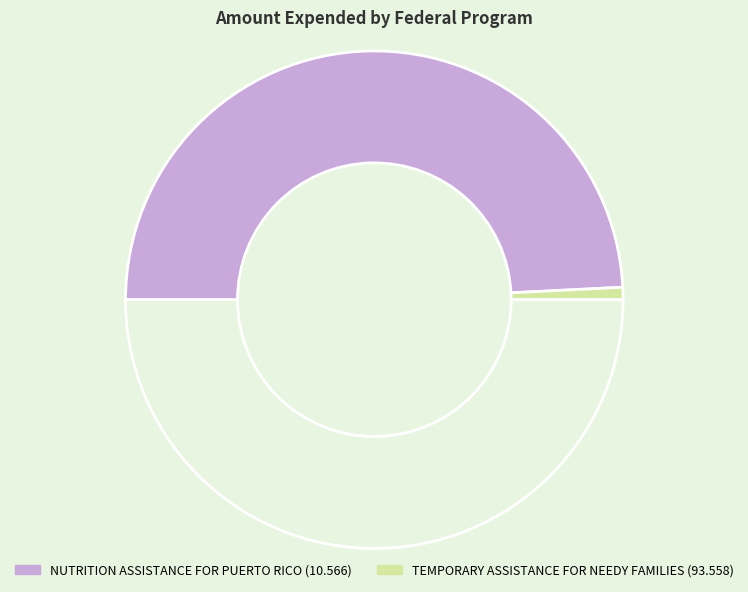

Which slice represents more than half of the pie?

NUTRITION ASSISTANCE FOR PUERTO RICO (10.566)